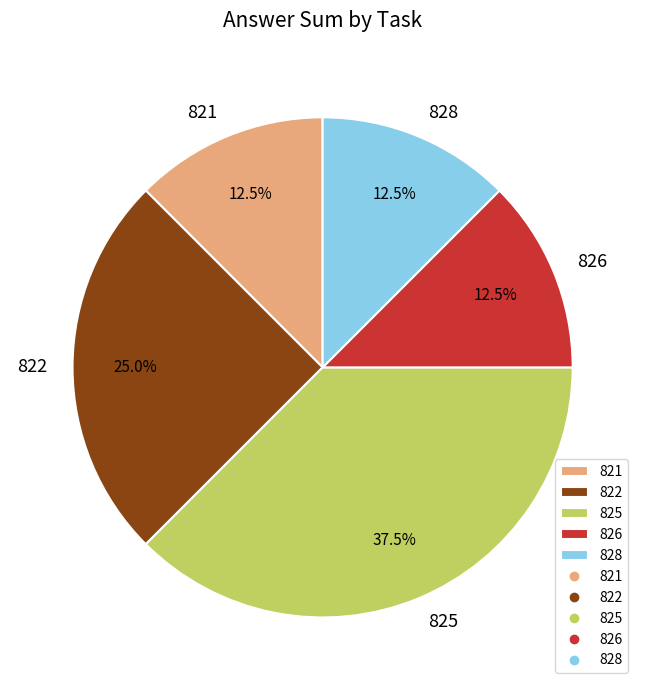

To the nearest percent, what is the difference between the 825 and 828 slice percentages?

25%